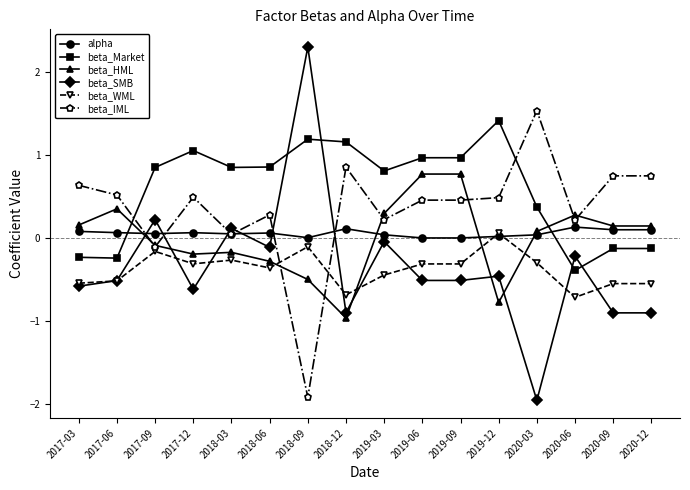

What are all the series names shown in the legend?

alpha, beta_Market, beta_HML, beta_SMB, beta_WML, beta_IML